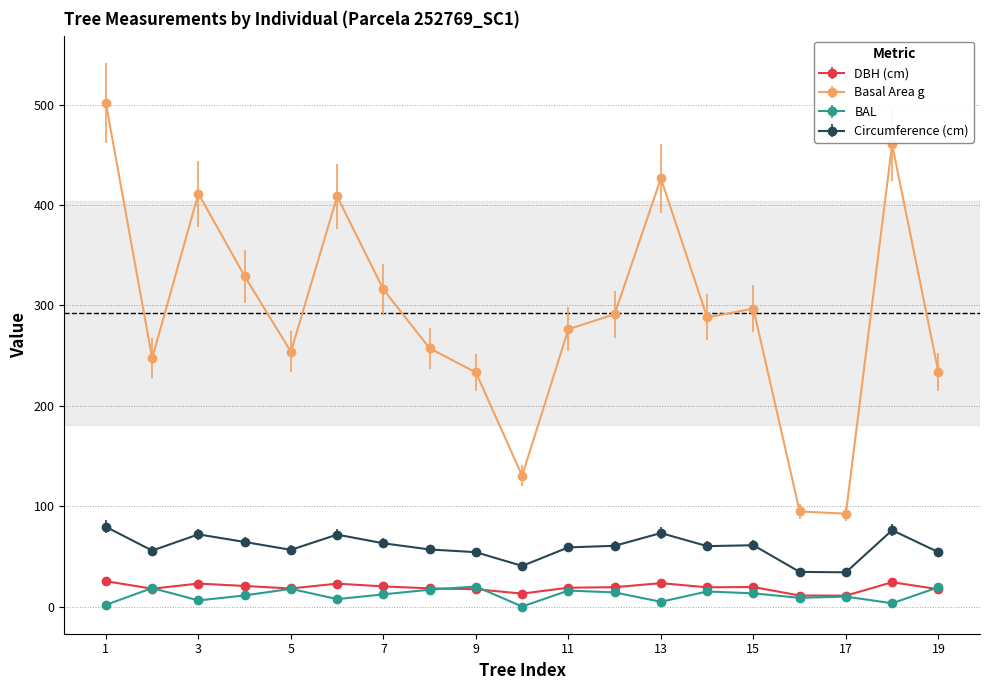

True or false: DBH (cm) and Circumference (cm) cross at least once.

False